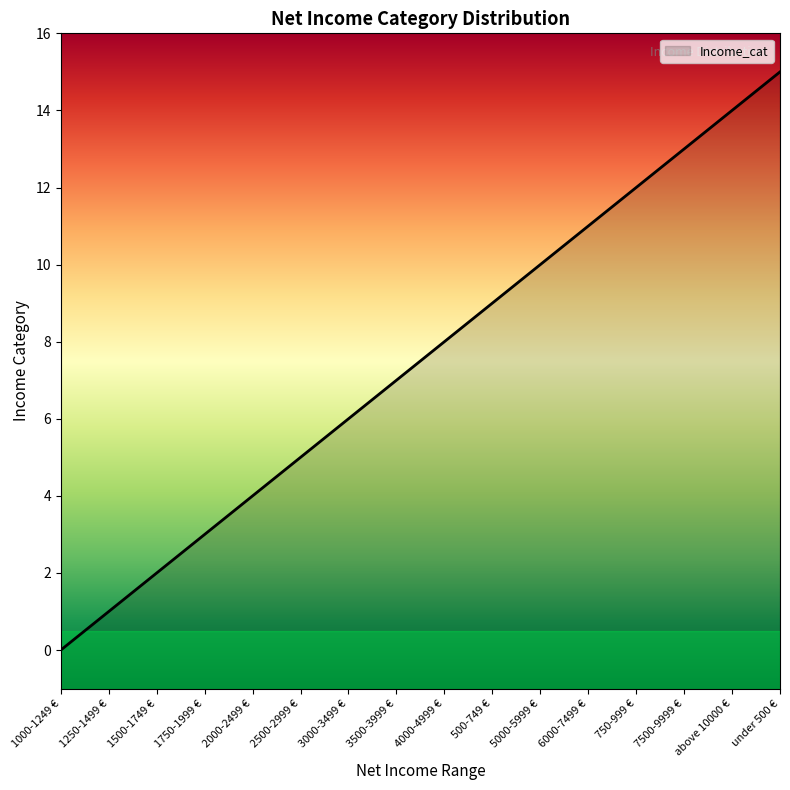

Which category has the highest value across all series?

under 500 €